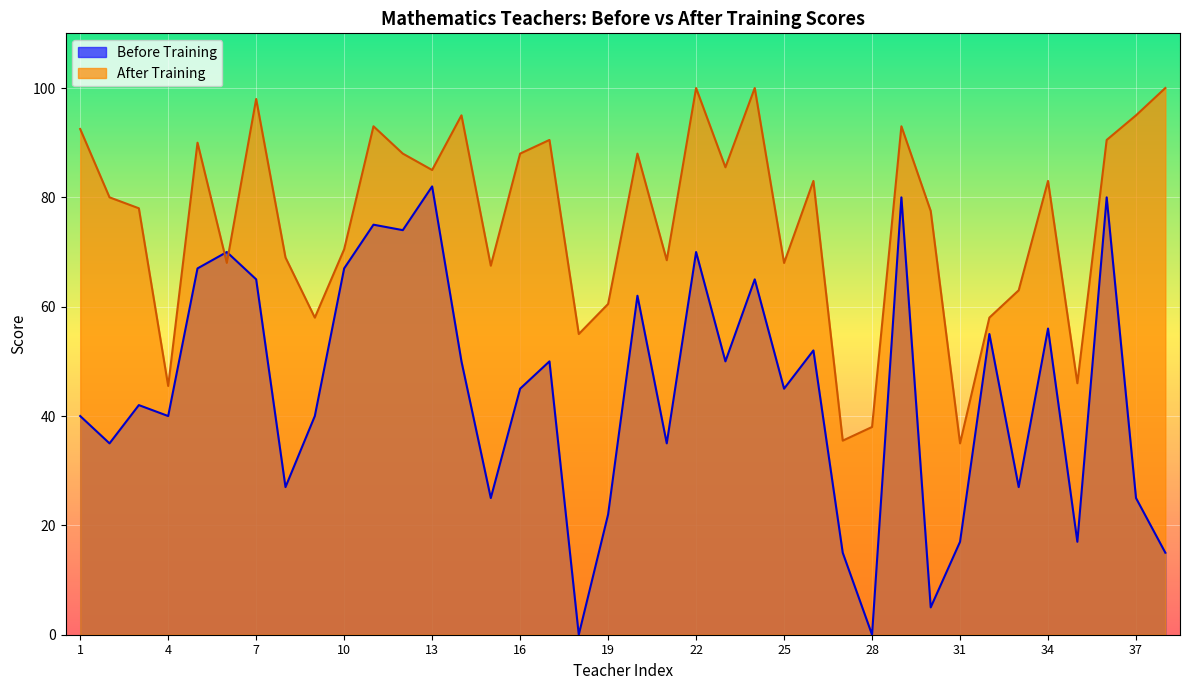

Where is After Training nearest to the value 67?

15